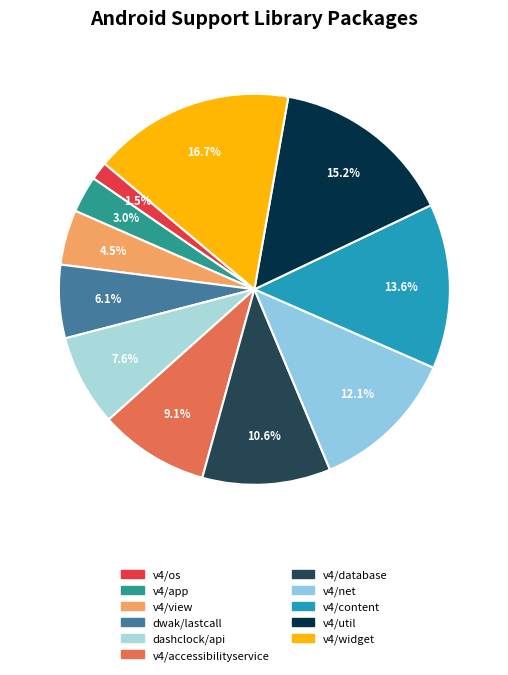

To the nearest percent, what is the difference between the largest and smallest slice percentages?

15%